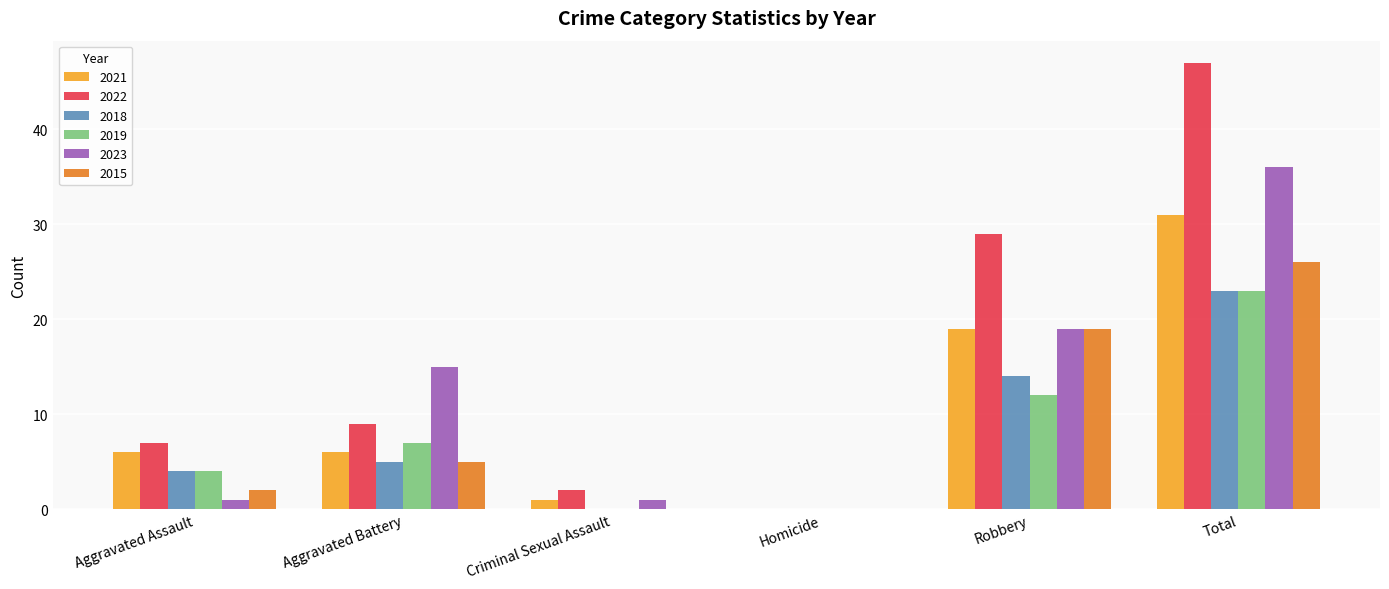

Where is 2019 nearest to the value 11?

Robbery